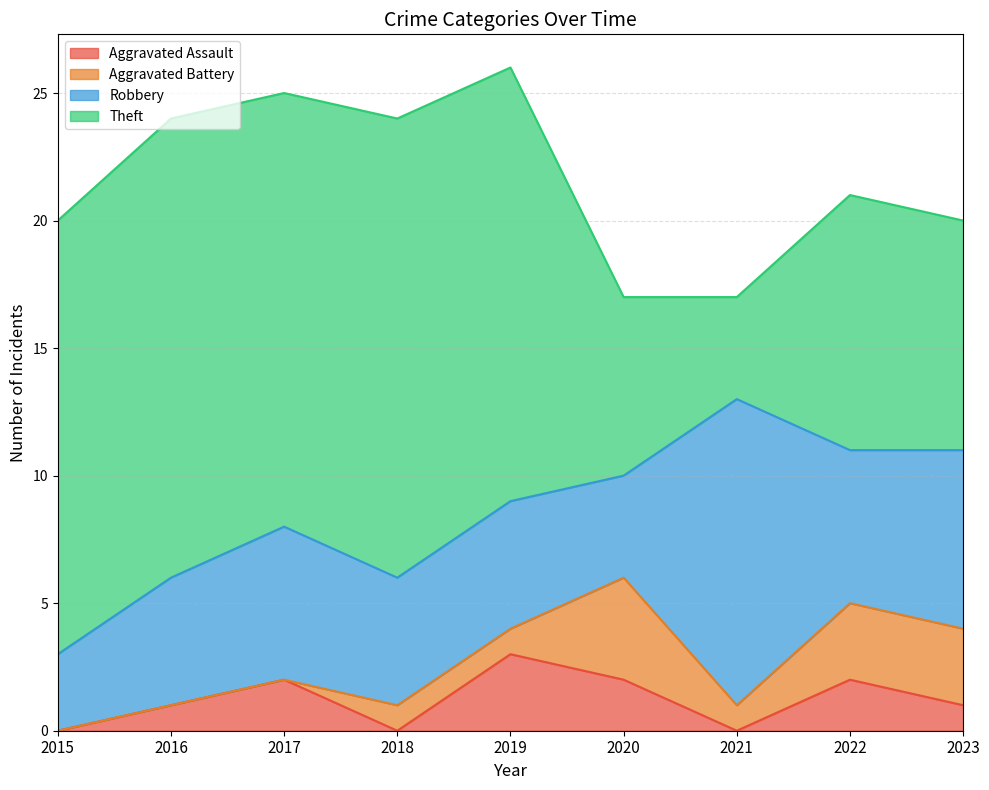

What are all the series names shown in the legend?

Aggravated Assault, Aggravated Battery, Robbery, Theft